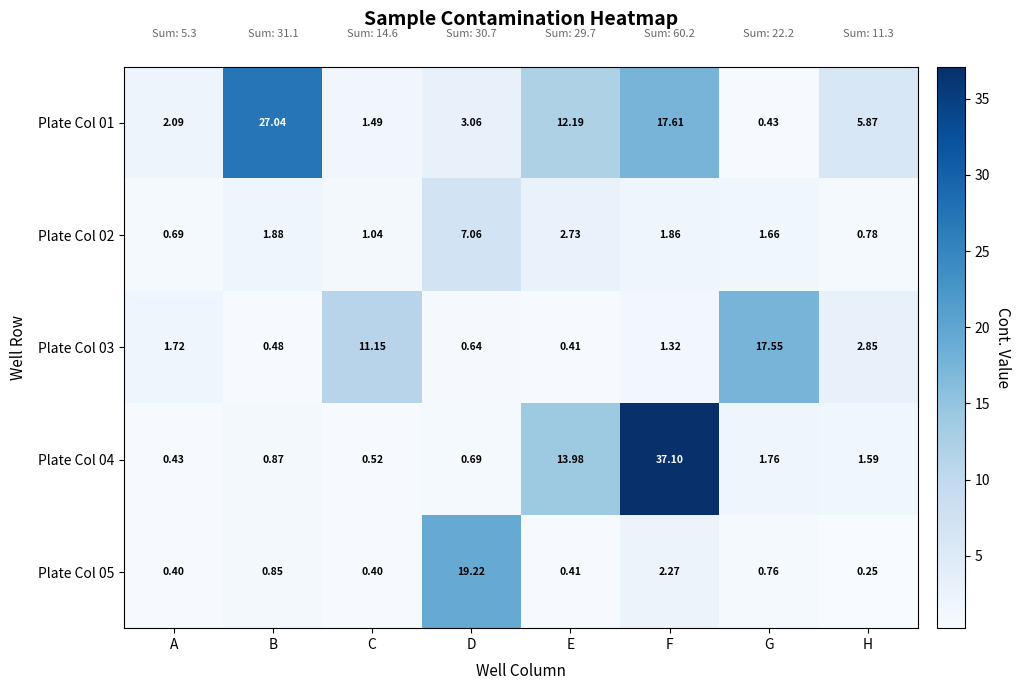

List the labels in order of Plate Col 03 value, smallest first.

E, B, D, F, A, H, C, G